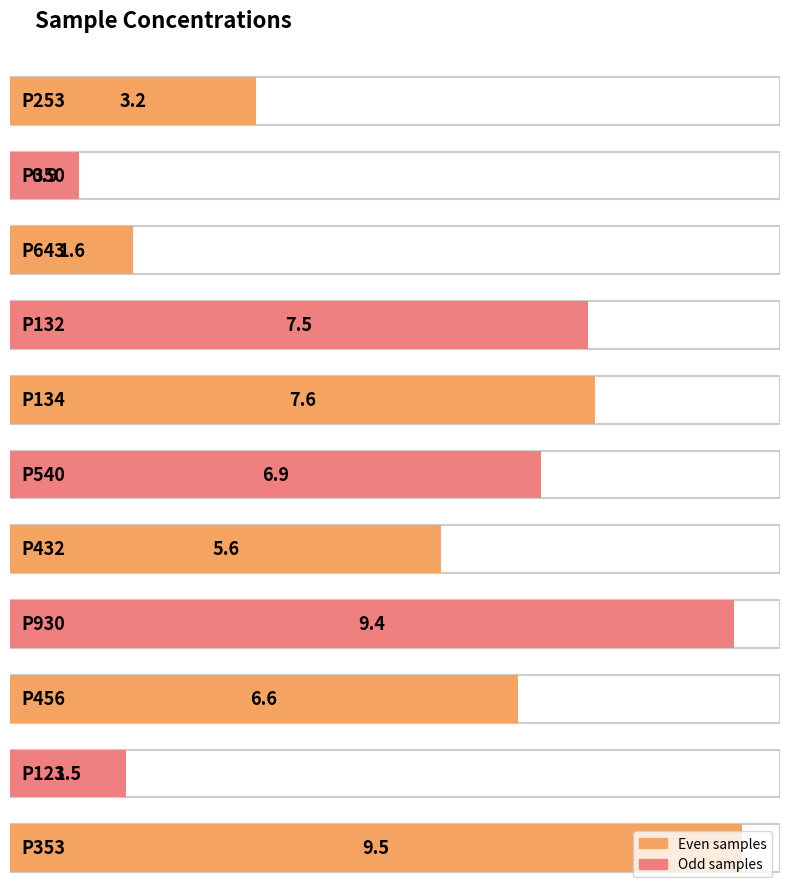

Is it true that the value at P134 is 7.6?

True